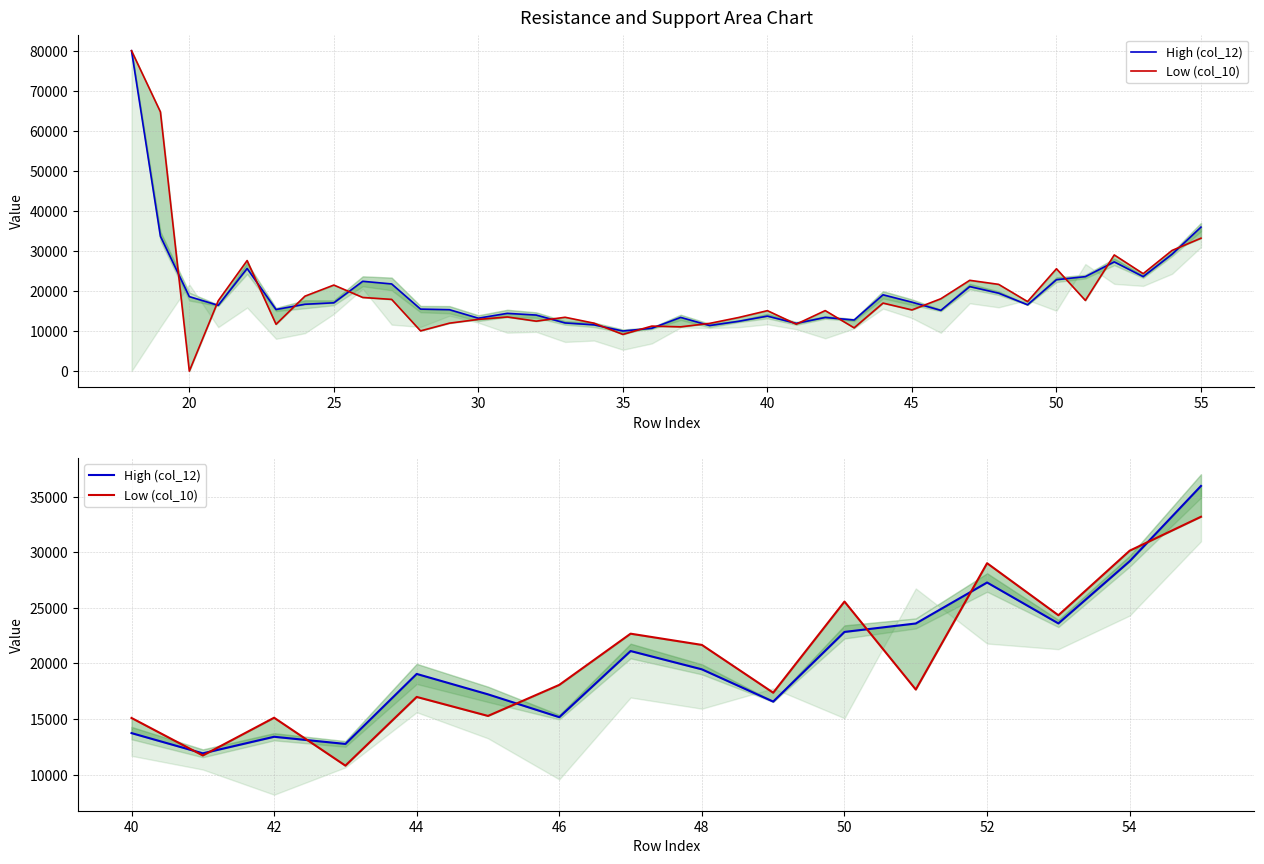

List the series in order of their overall mean, lowest first.

High (col_12), Low (col_10)